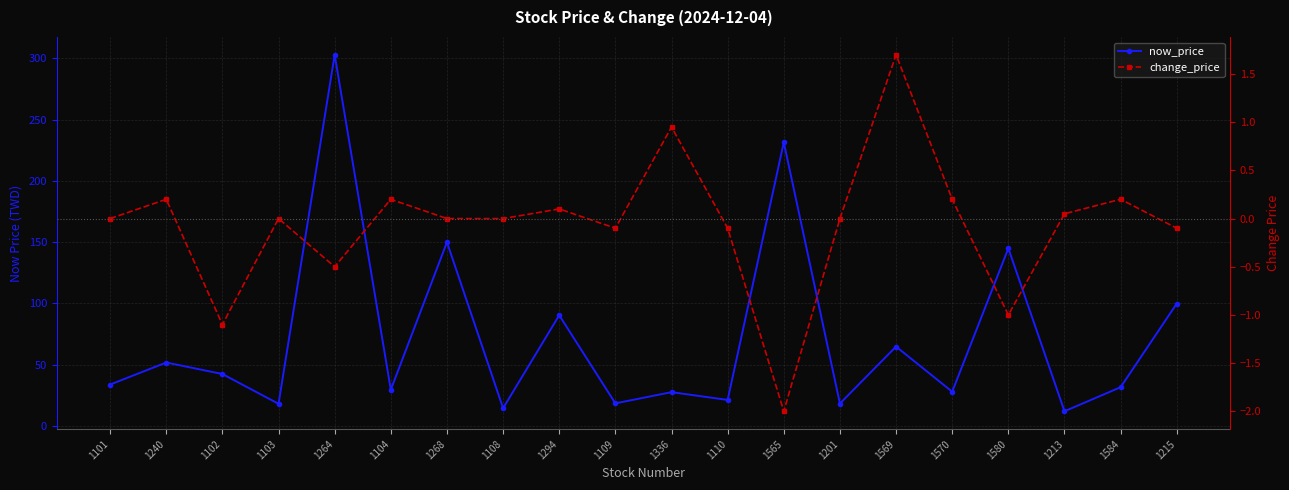

What are all the series names shown in the legend?

now_price, change_price